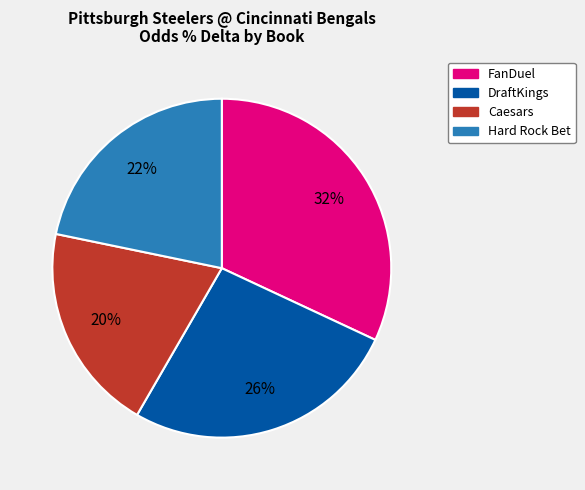

True or false: Caesars accounts for 29% of the total.

False